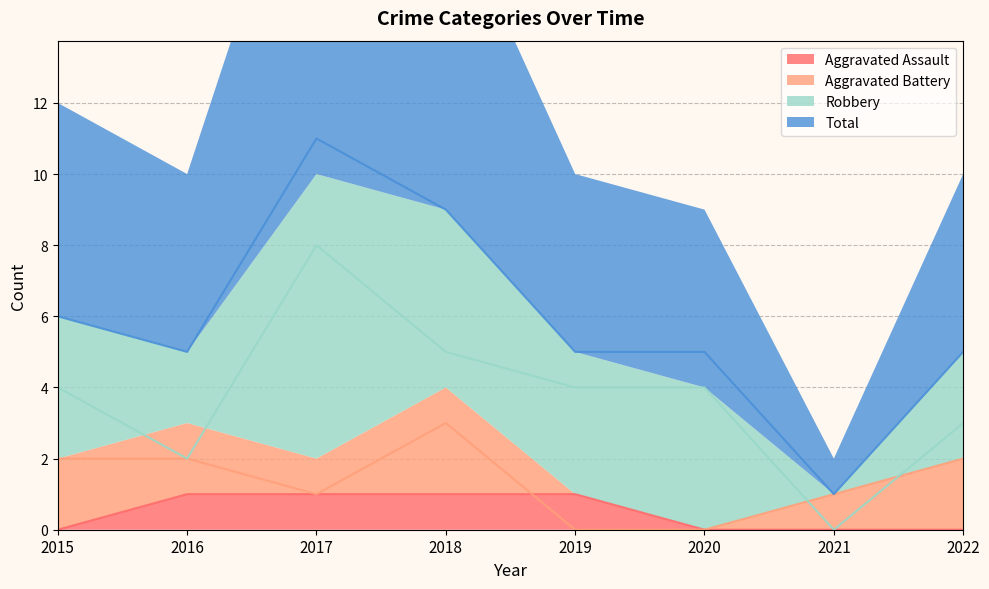

Which series changed the most between 2019 and 2022?

Aggravated Battery